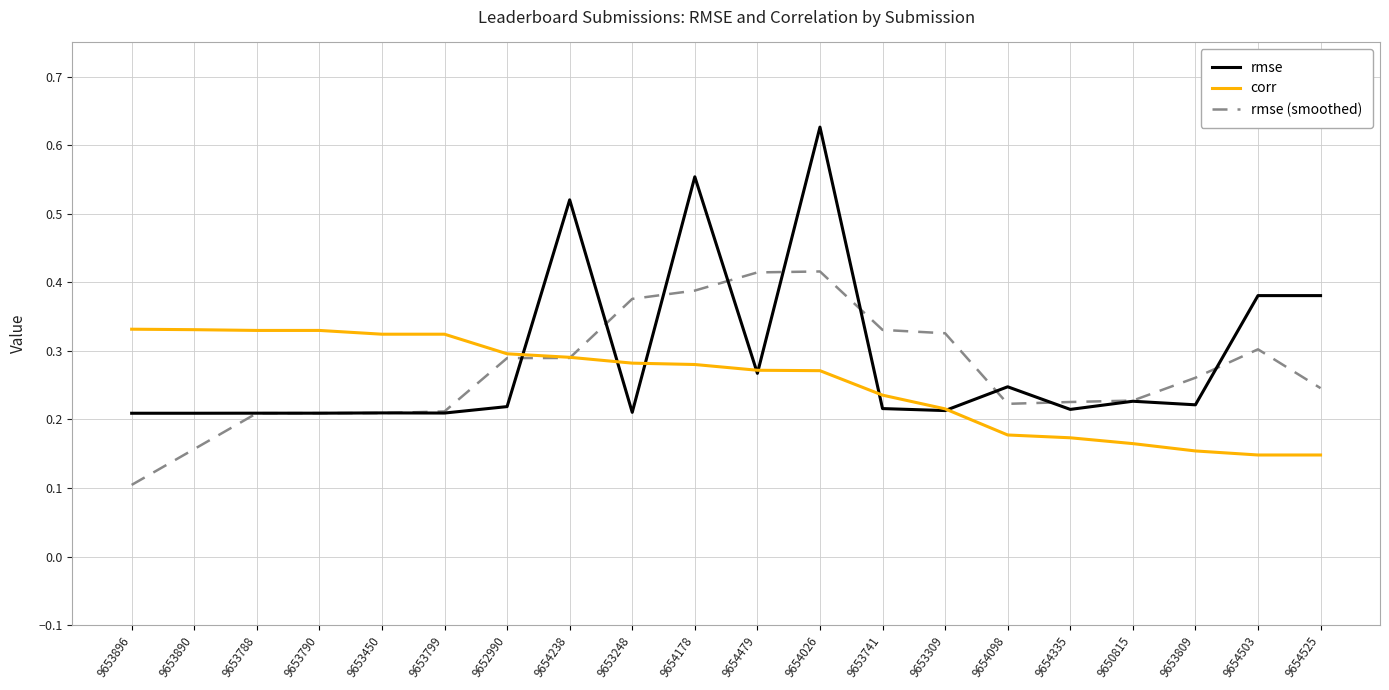

Which label corresponds to the largest value in the chart?

9654026